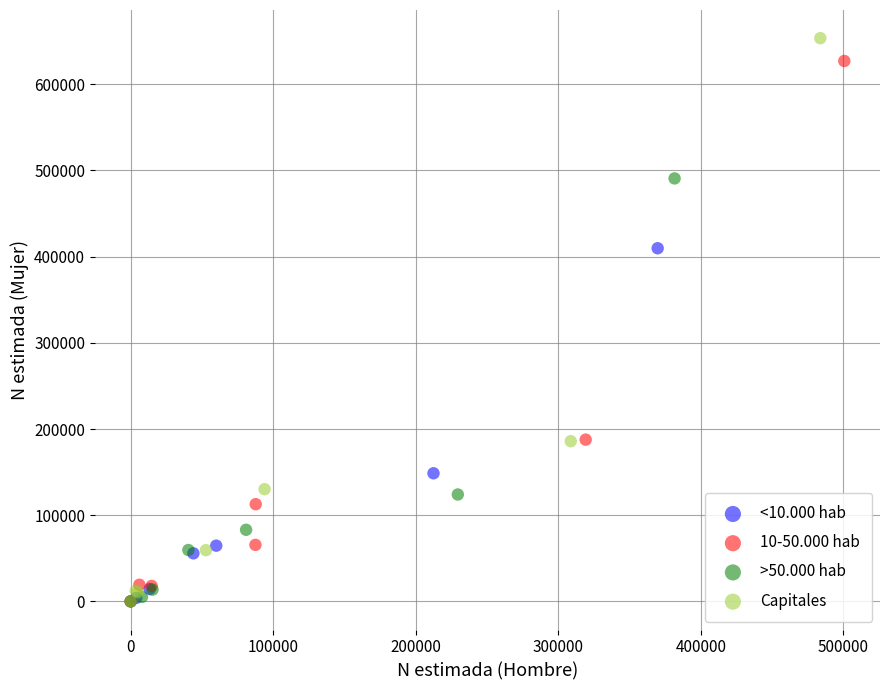

Which series has the widest spread of Y values?

Capitales